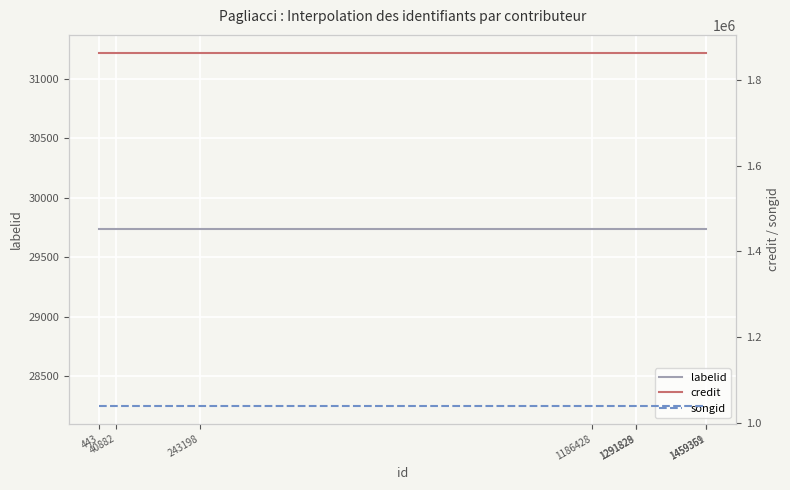

What is the sum of all songid values?

8304896.0